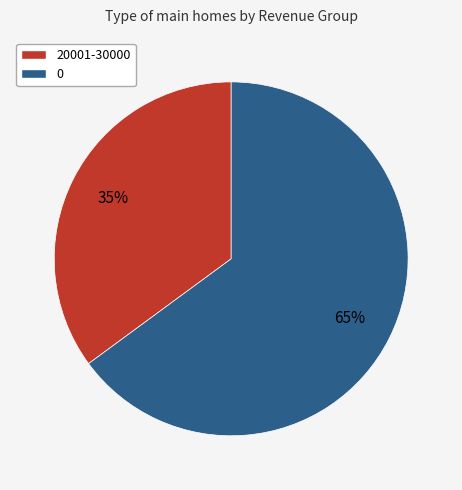

Do 0 and 20001-30000 together represent more than half of the pie?

Yes